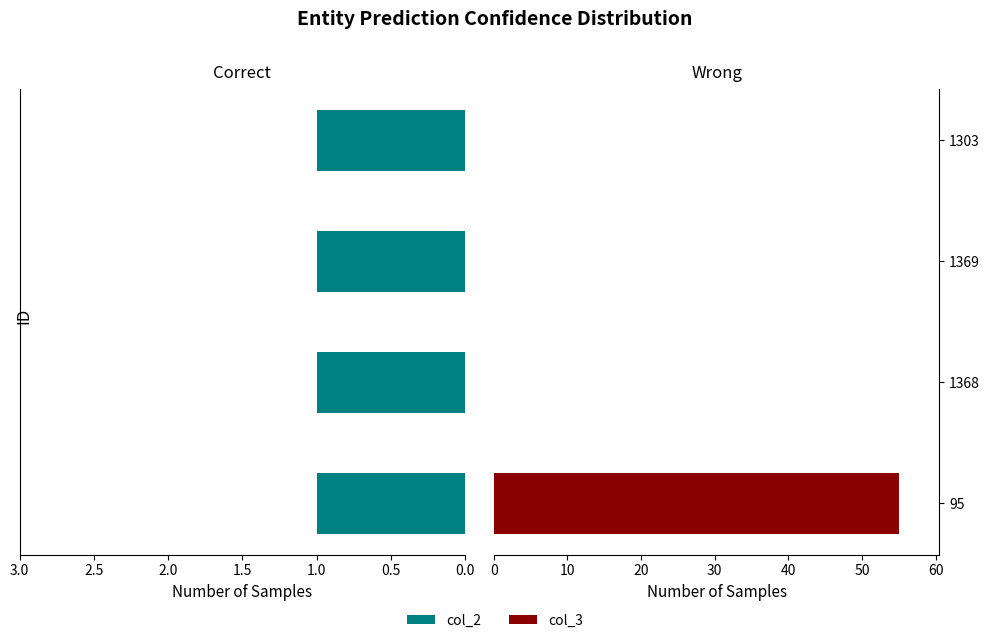

List the series in order of their overall mean, highest first.

col_3, col_2